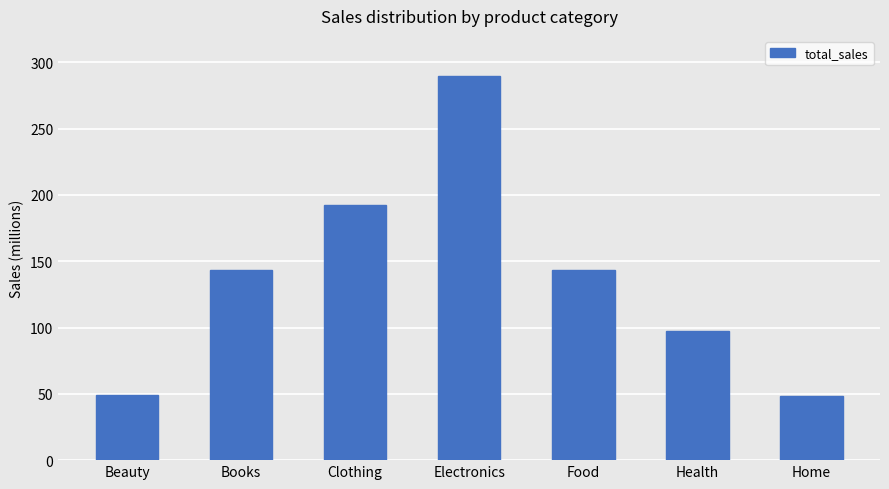

What is the difference between the maximum and second lowest values?

240760225